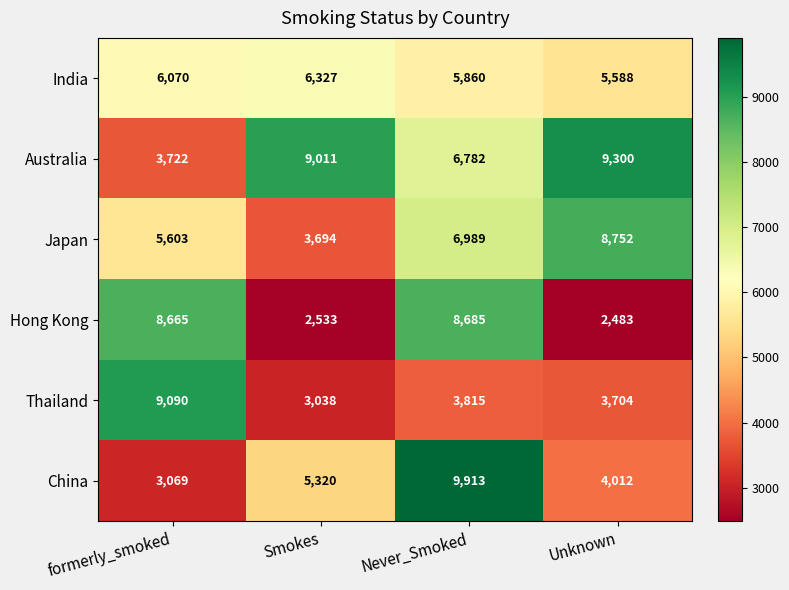

At which category is the sum across all series the highest?

Never_Smoked